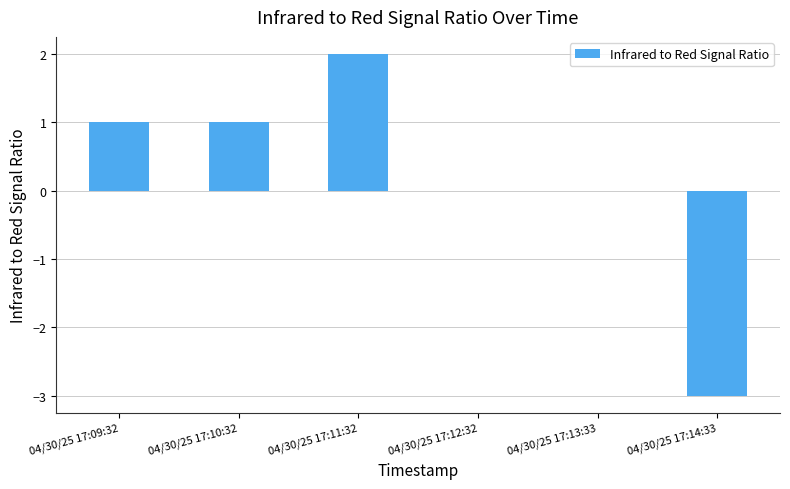

How many values are between 0 and 1?

4